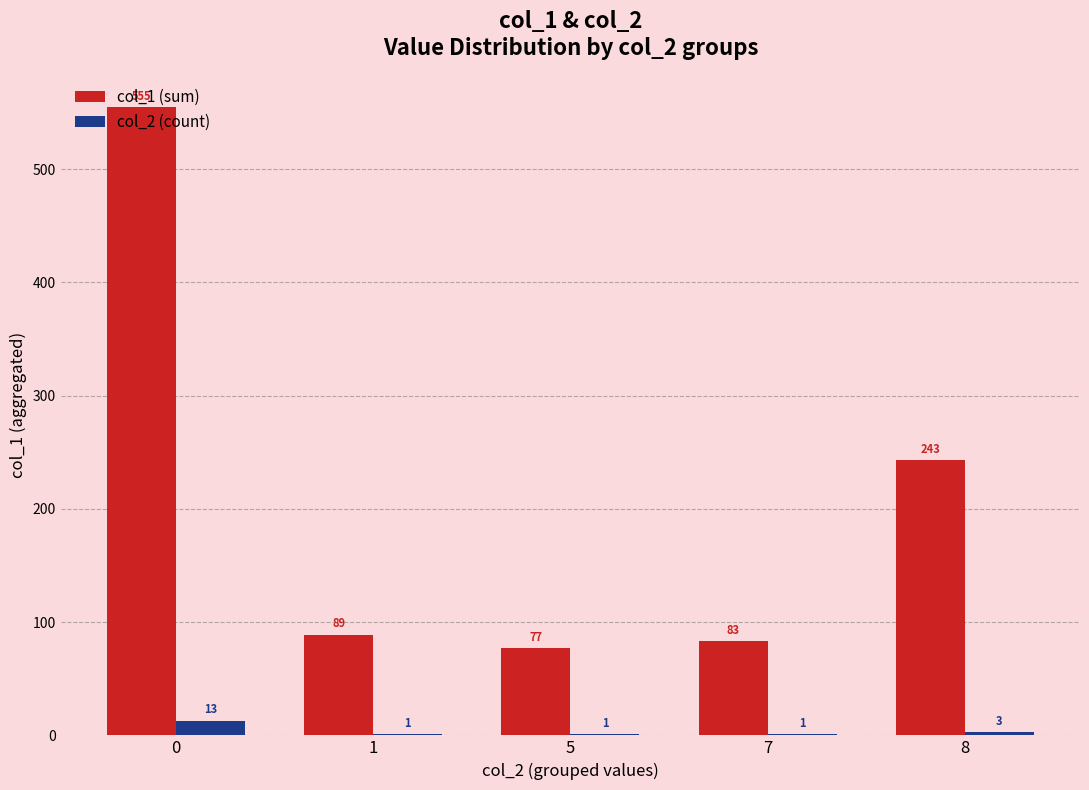

Count the number of categories in the chart.

5